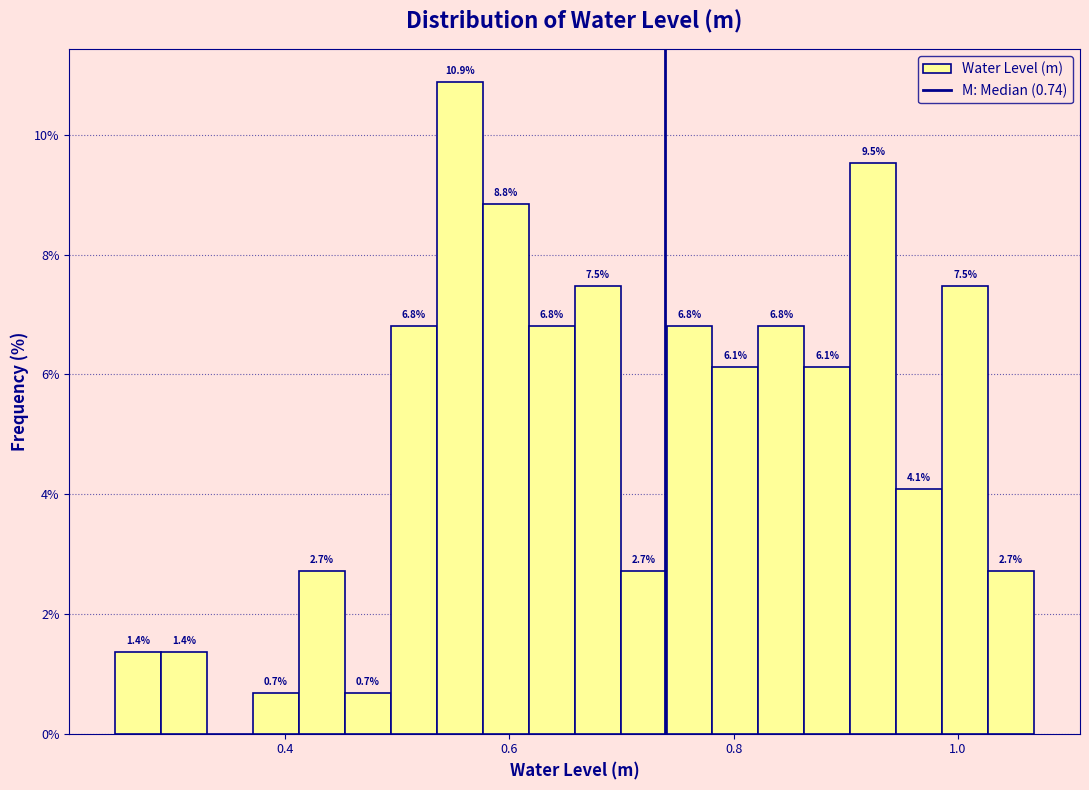

Around what value on the x-axis is the tallest bar? Give the approximate position of its centre, as read against the axis.

0.56